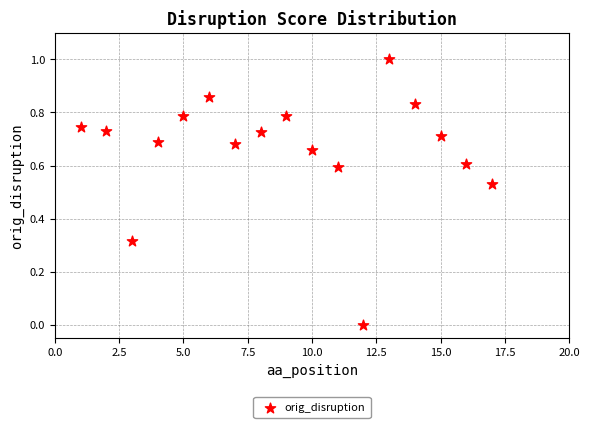

What is the range of X values (max minus min)?

16.0